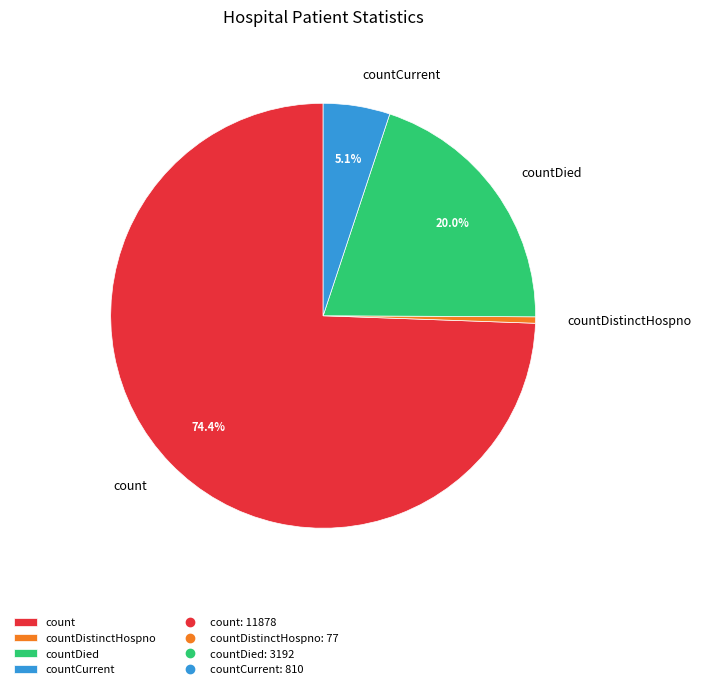

Which slice is the largest?

count